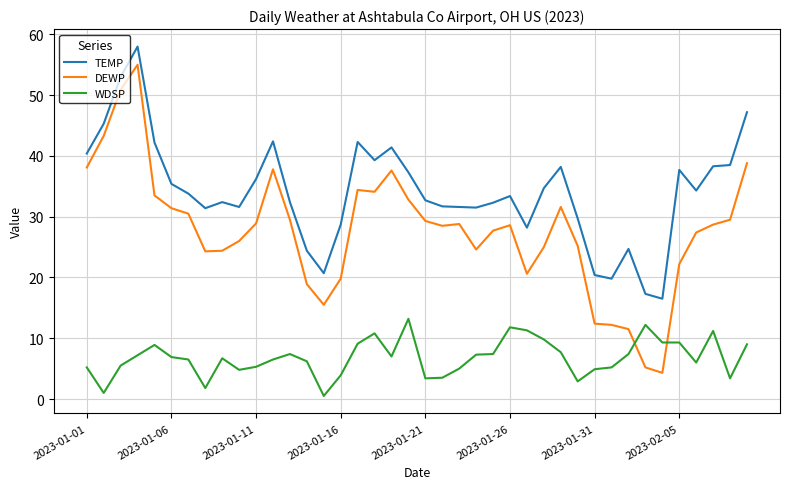

Rank the series by their average value, from highest to lowest.

TEMP, DEWP, WDSP